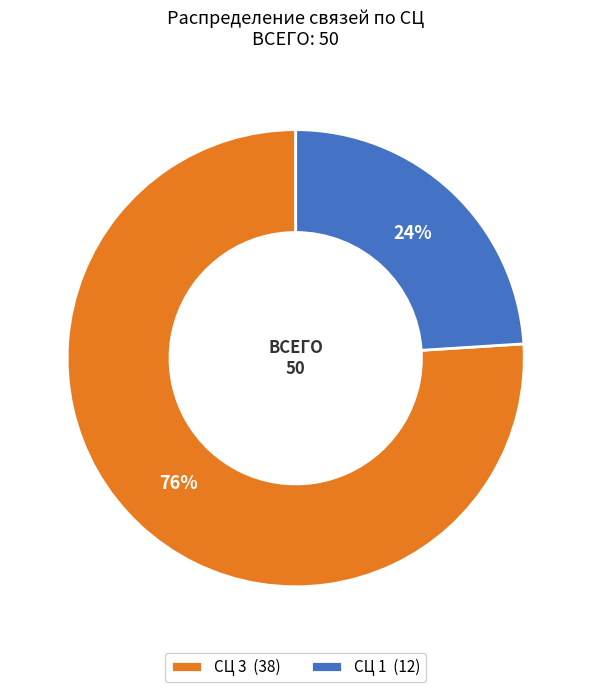

How many segments does this pie chart have?

2